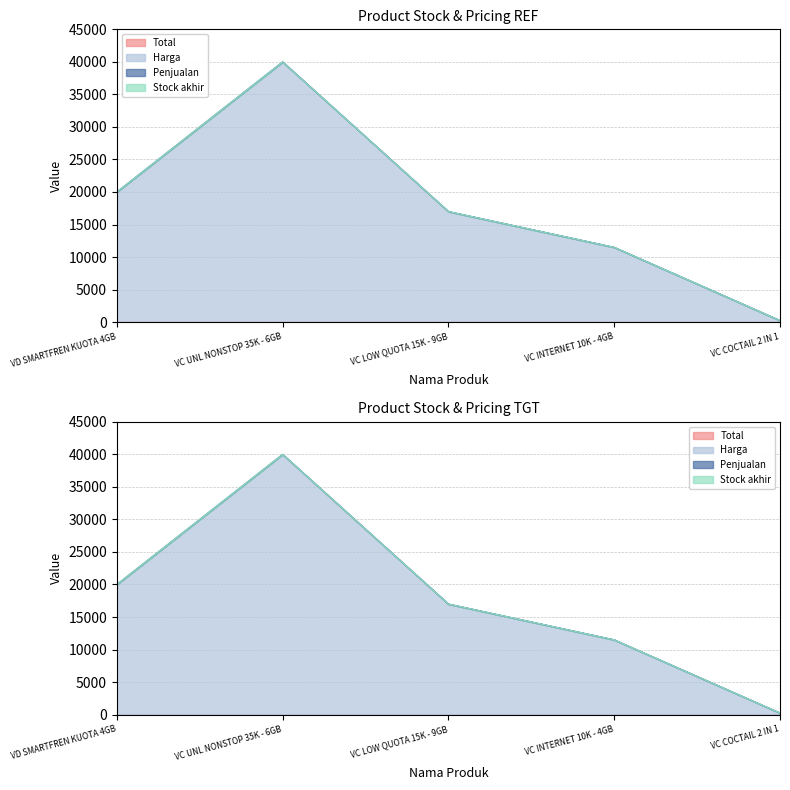

True or false: Total and Penjualan intersect in this chart.

False